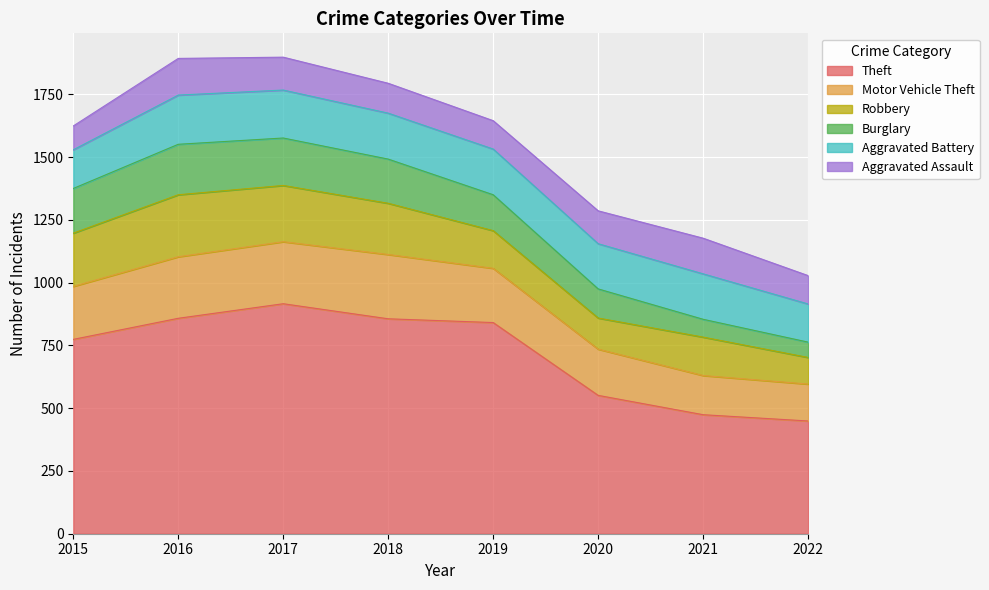

True or false: Burglary and Motor Vehicle Theft cross at least once.

False